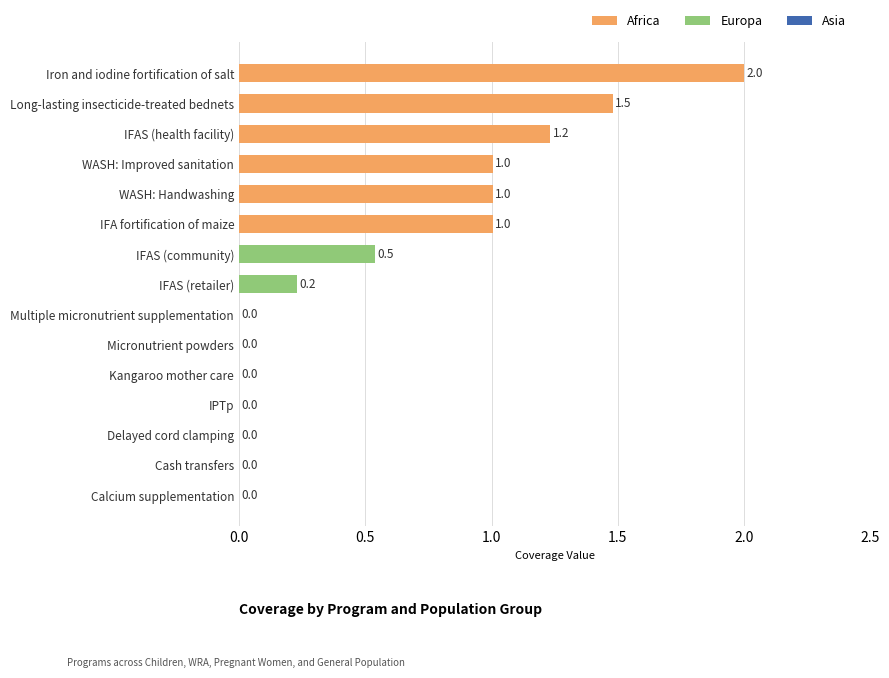

The value at IFAS (retailer) is 0.2. True or false?

True